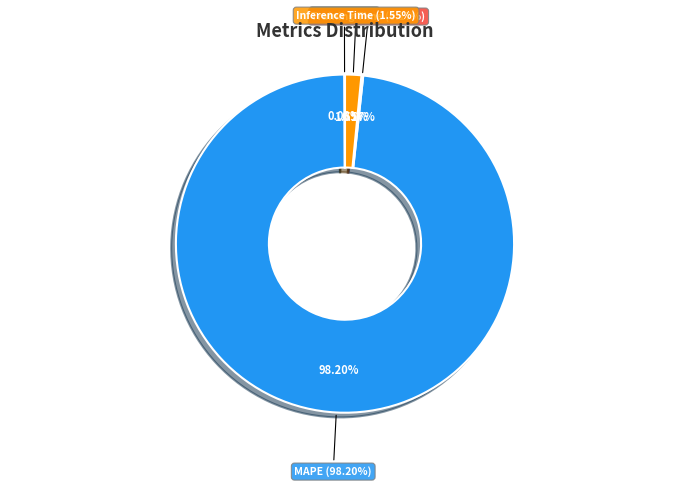

What portion of the pie excludes Training Time?

99.8%